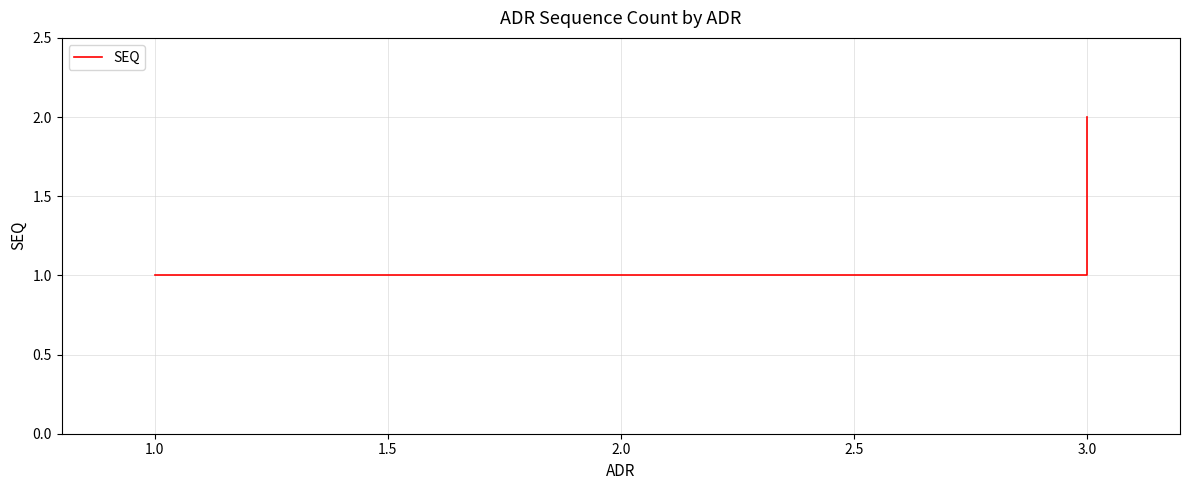

Does the chart have visible grid lines?

Yes